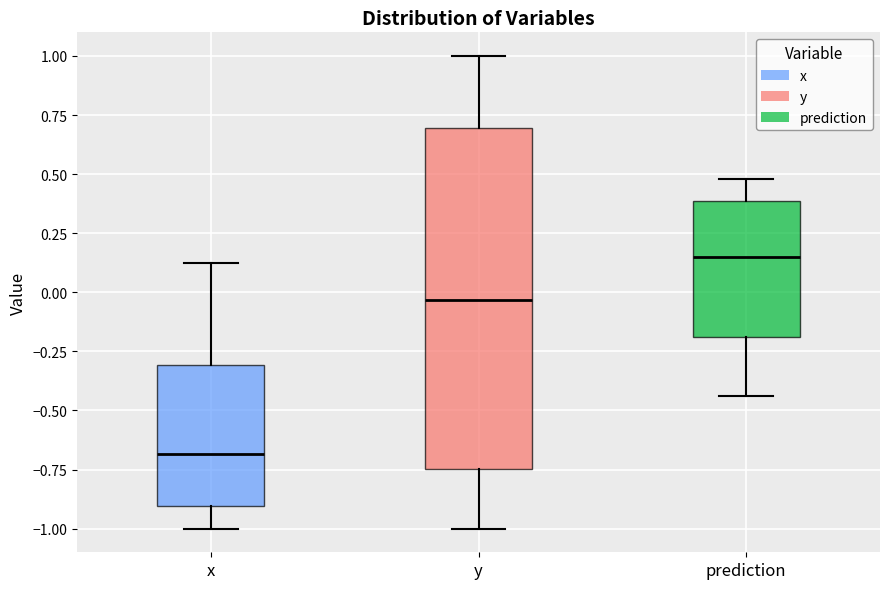

Reading left to right, read every box against the y-axis: the position of its median line, the range the box covers, and the ends of its whiskers. The values are not printed on the chart, so give them approximately, as read against the axis.

x: median -0.70, box -0.90 to -0.30, whiskers -1.00 to 0.15
y: median -0.05, box -0.75 to 0.70, whiskers -1.00 to 1.00
prediction: median 0.15, box -0.20 to 0.40, whiskers -0.45 to 0.50